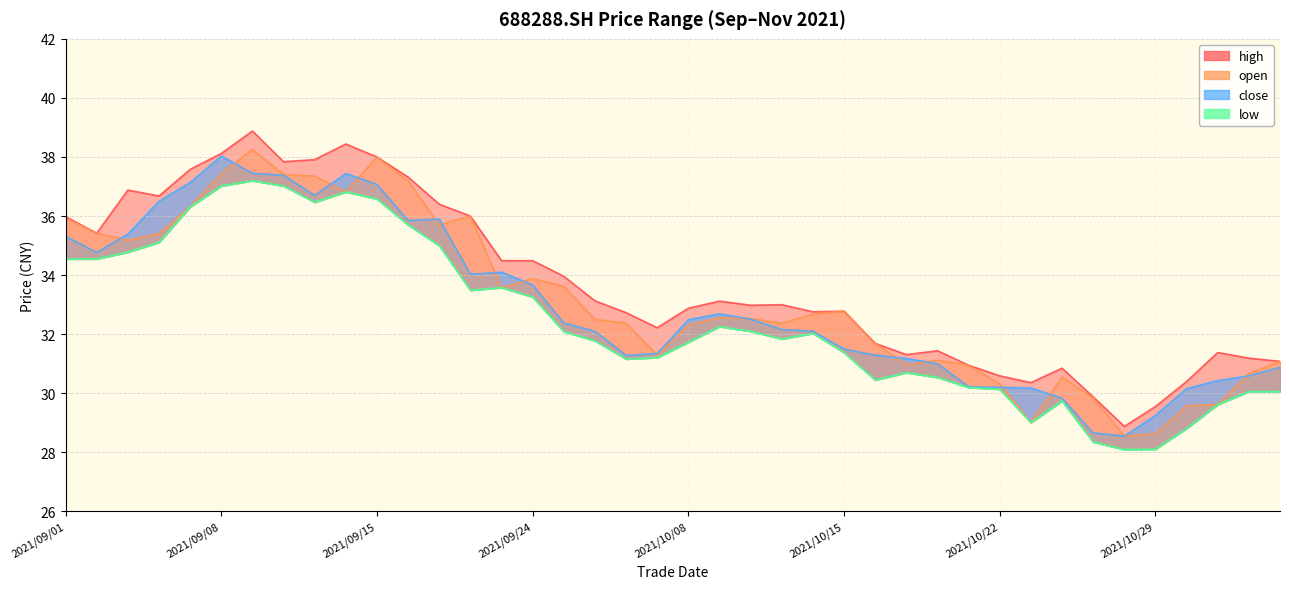

What is the minimum value shown in the chart?

28.1